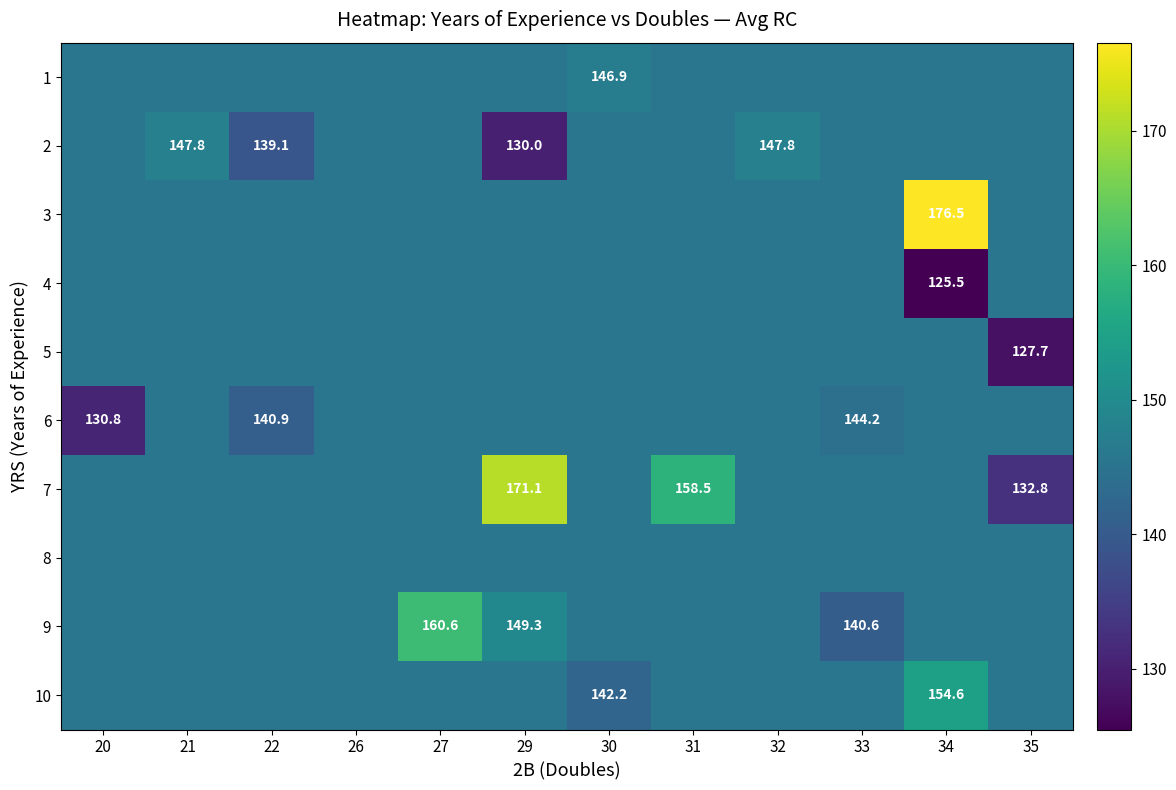

Rank the series at 20 from lowest to highest value.

6, 1, 2, 3, 4, 5, 7, 8, 9, 10